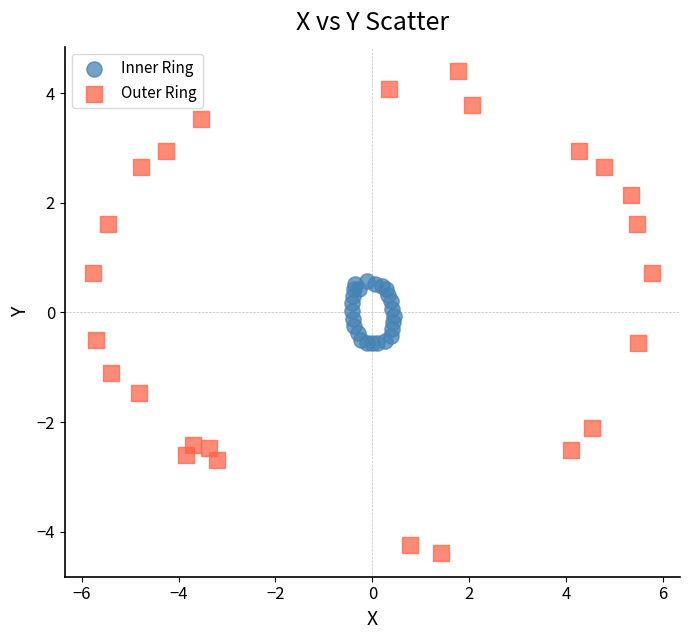

Which series has the largest Y range (max minus min)?

Outer Ring